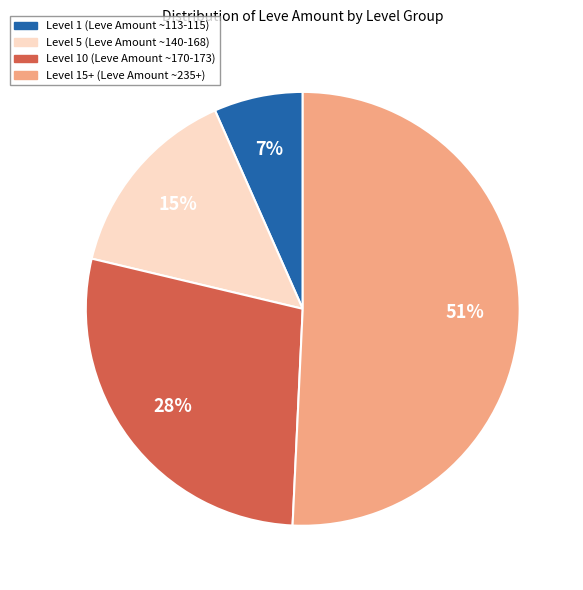

To the nearest percent, what portion does Level 1 (Leve Amount ~113-115) represent?

7%